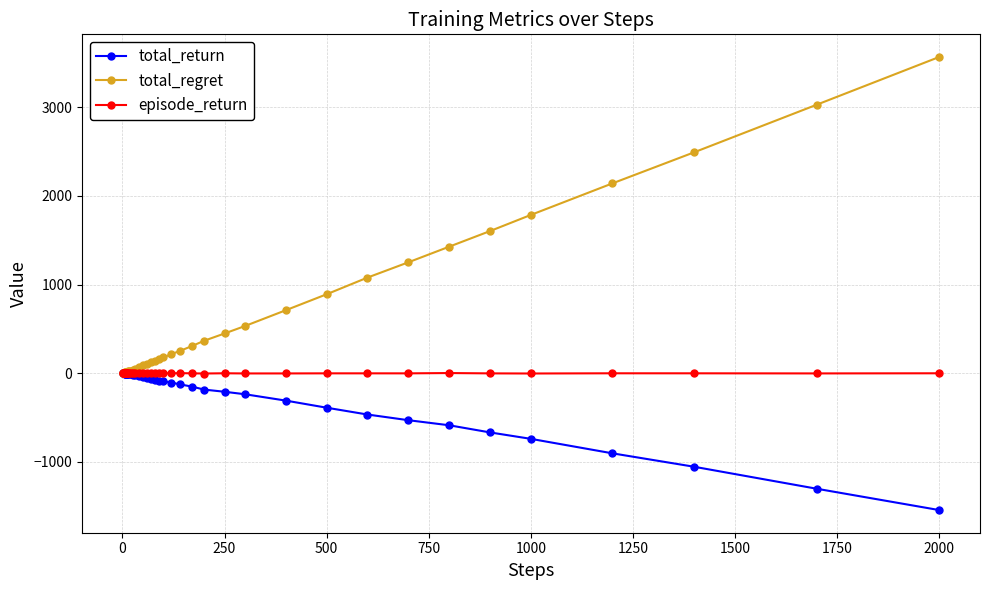

Rank the series by their average value, from lowest to highest.

total_return, episode_return, total_regret